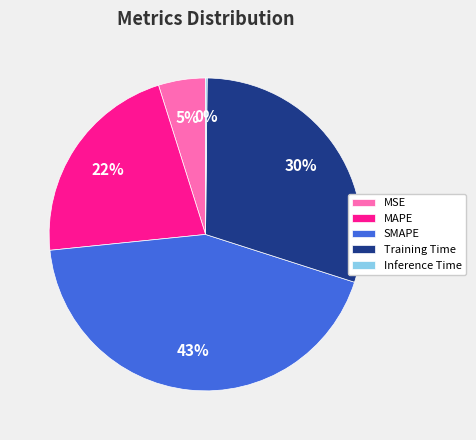

Is it true that Training Time is 39% of the pie?

False